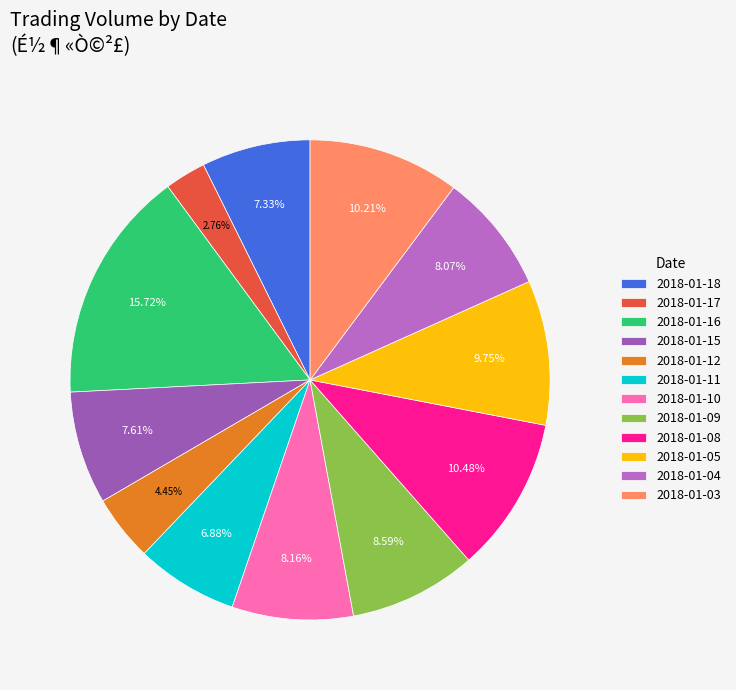

Which has a higher value, 2018-01-12 or 2018-01-18?

2018-01-18